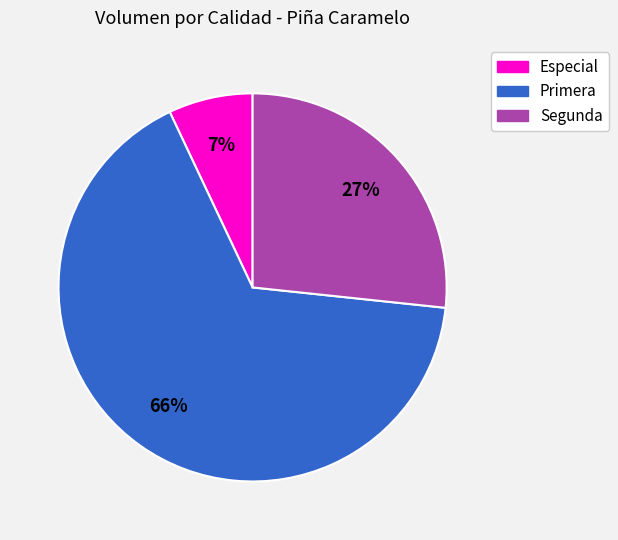

To the nearest percent, what is the difference between the largest and smallest slice percentages?

59%